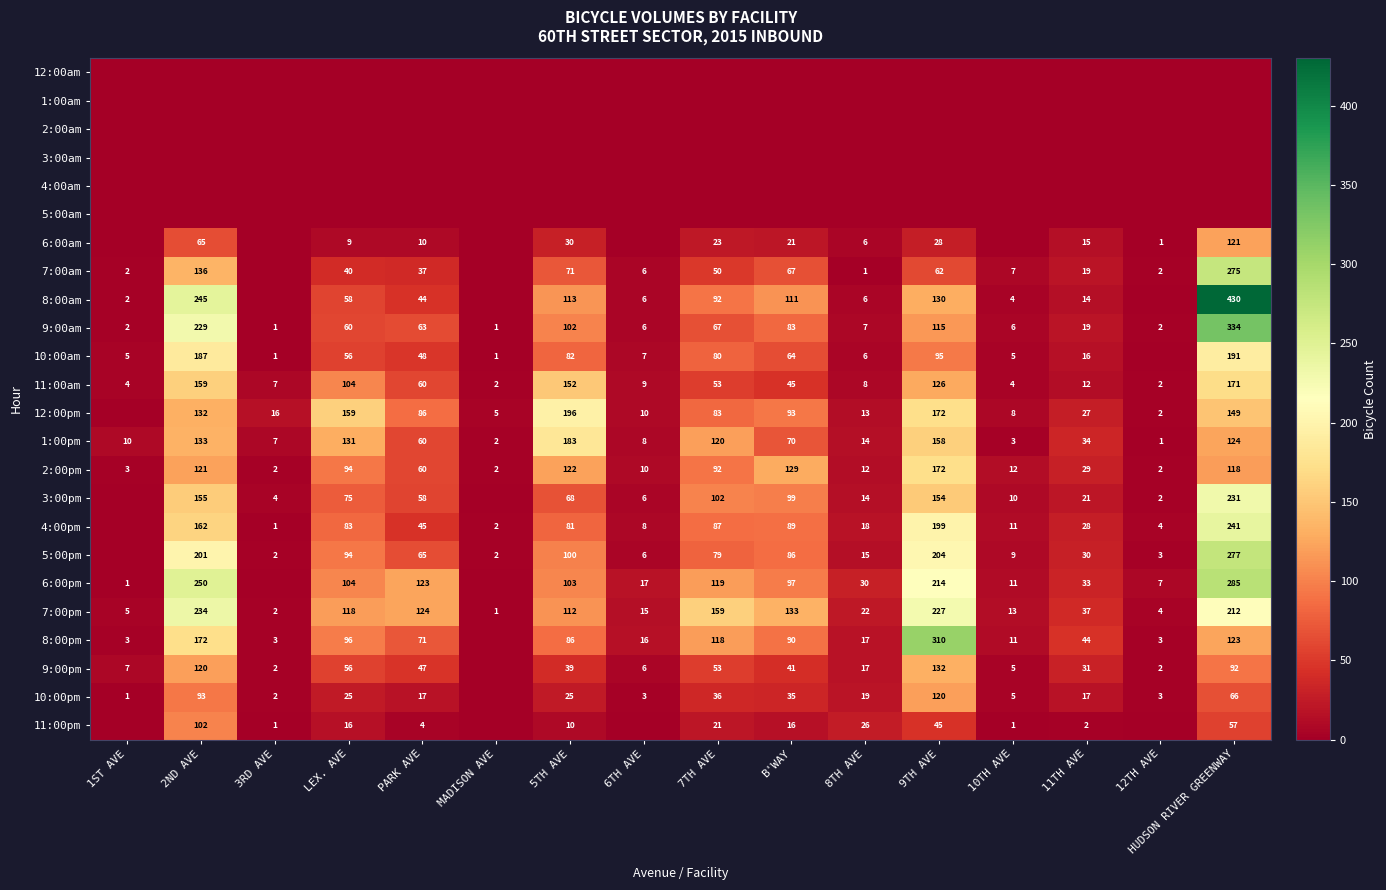

What is the lowest value of the 9:00am series?

1